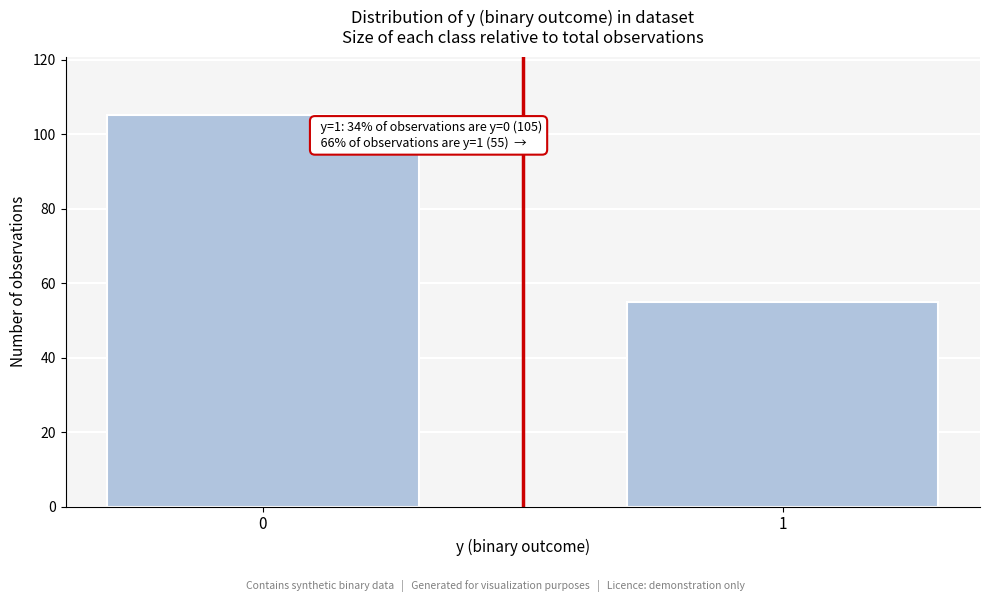

Reading left to right, extract all data points from this chart.

105	55